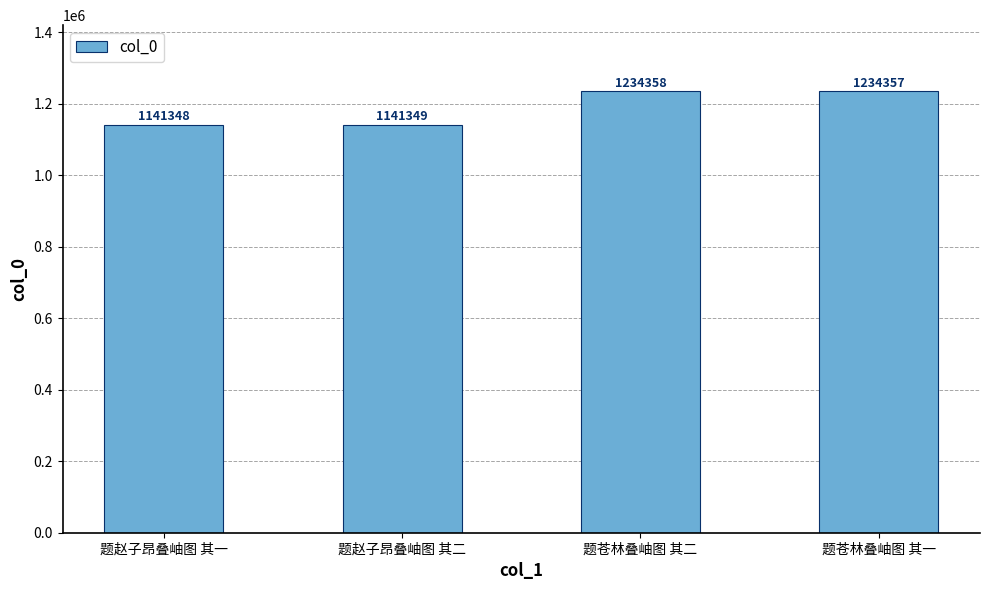

How many data points are less than 1234357?

2